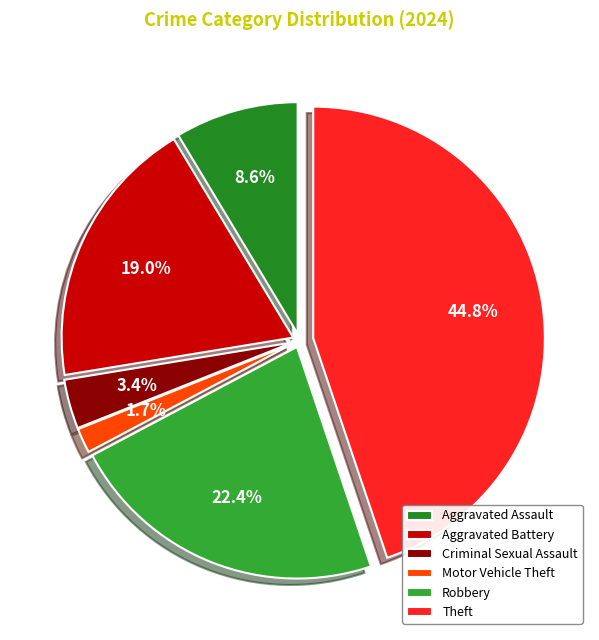

Does Theft represent more than half of the total?

No